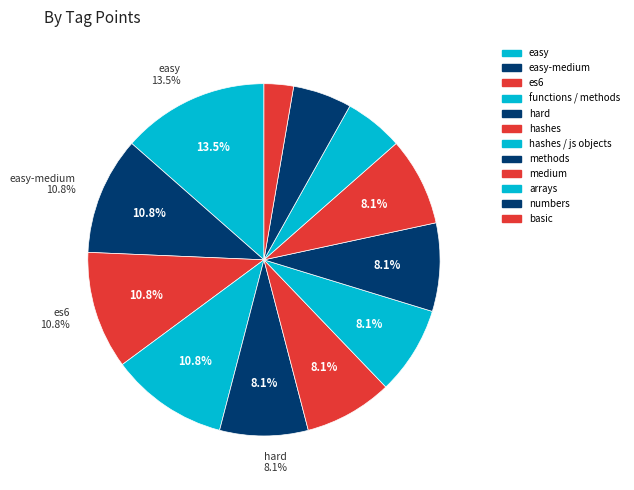

To the nearest percent, what is the difference between the largest and smallest slice percentages?

11%